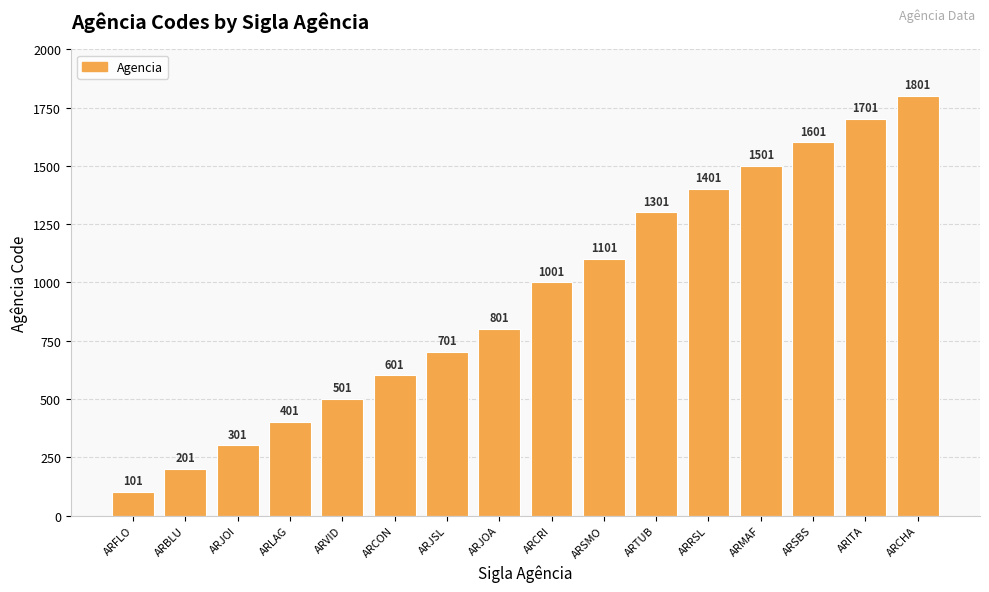

What position from the right is ARMAF?

4